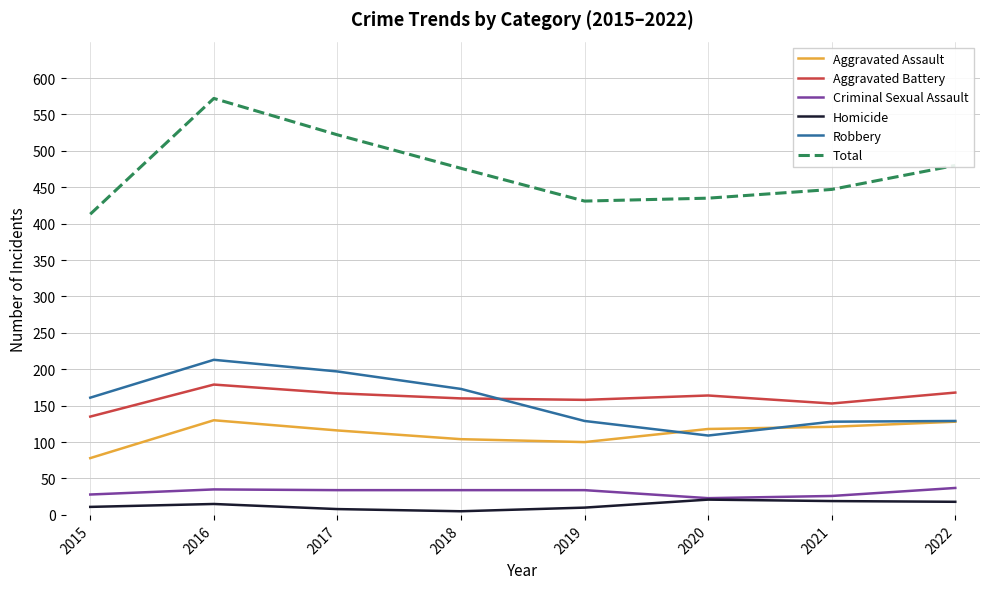

Is it true that Aggravated Assault equals 76 at 2020?

False